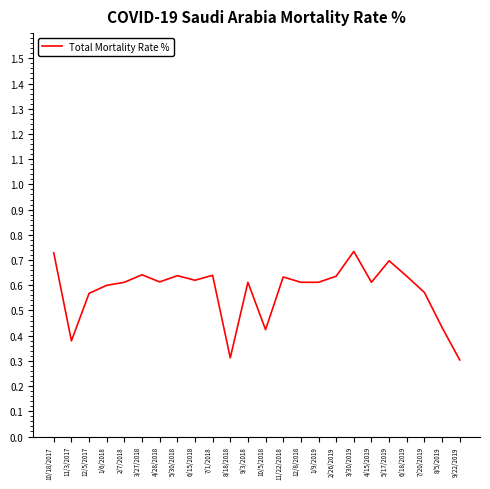

The value at 10/18/2017 is 1.1. True or false?

False